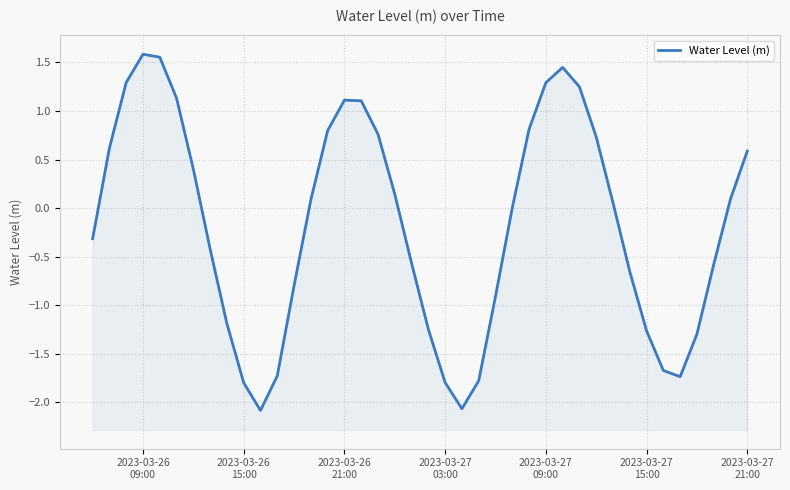

What is the value of the 14th point from the left?

0.1